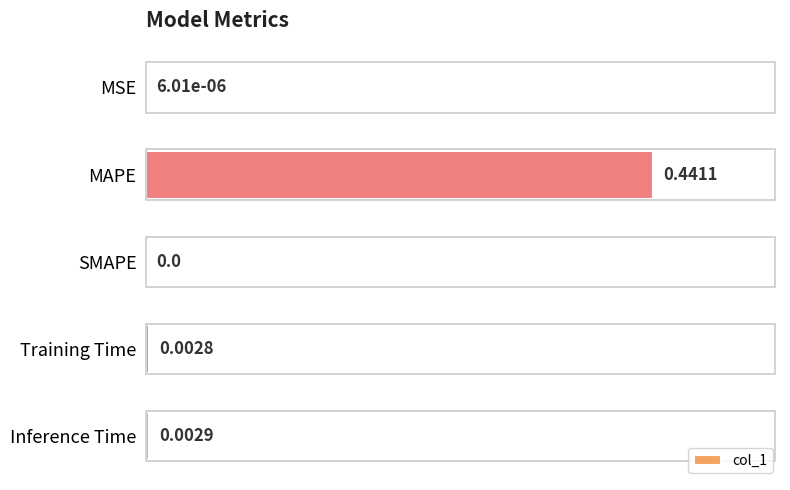

Which has a higher value, Training Time or MSE?

Training Time